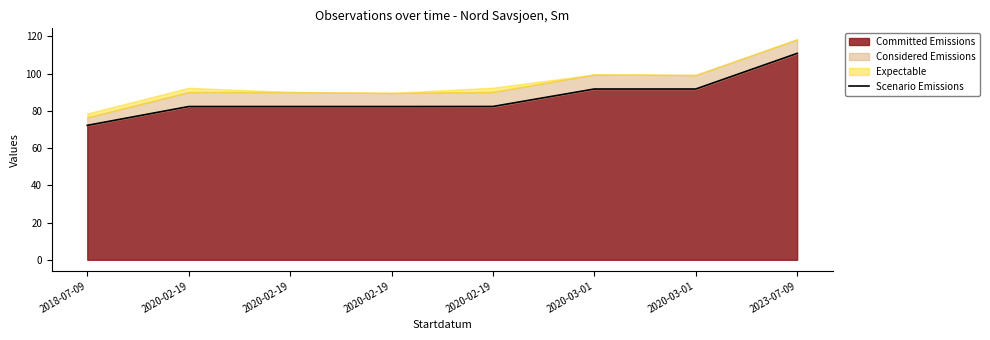

What is the difference between the maximum and second lowest values?

28.6